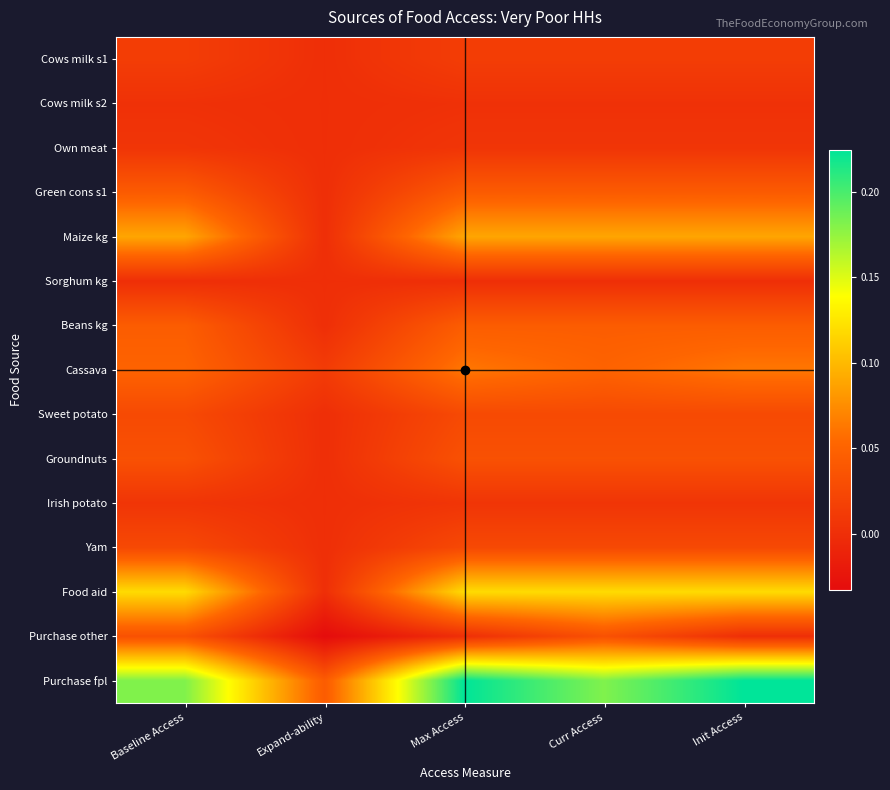

Which series changed the most between Expand-ability and Init Access?

Purchase fpl